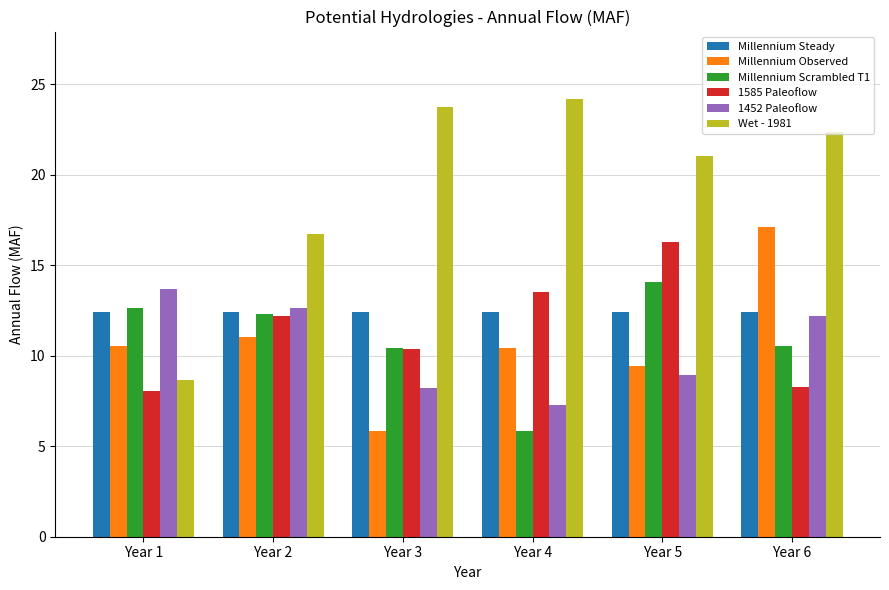

Which series has the widest spread of values?

Wet - 1981